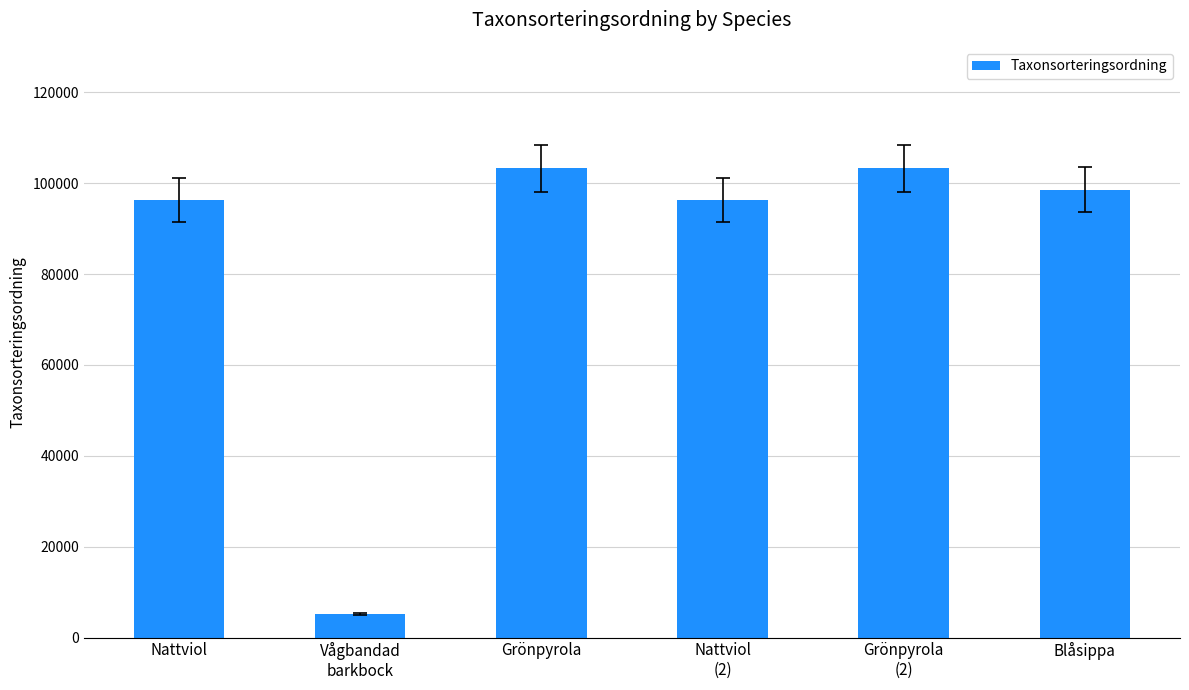

What is the value of the 2nd bar from the left?

5135